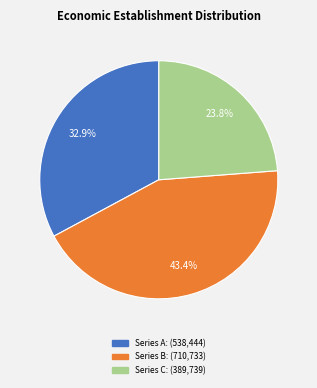

Is there any slice that represents more than half of the pie?

No